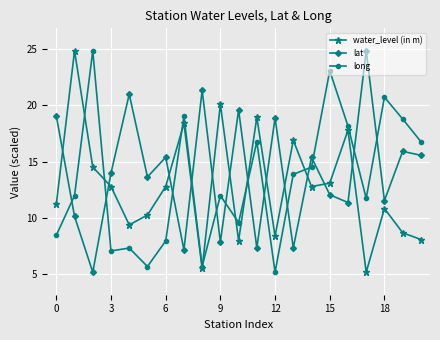

True or false: lat has more than 1 interior local peaks.

True